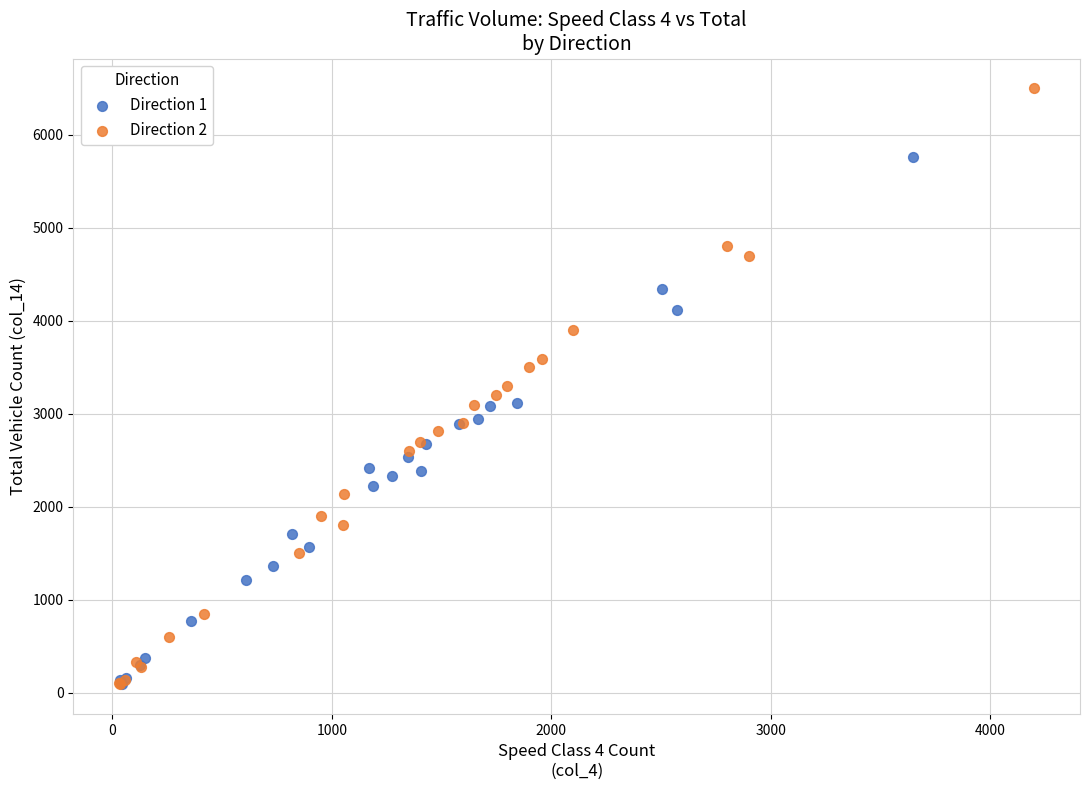

Which series reaches the maximum Y coordinate?

Direction 2